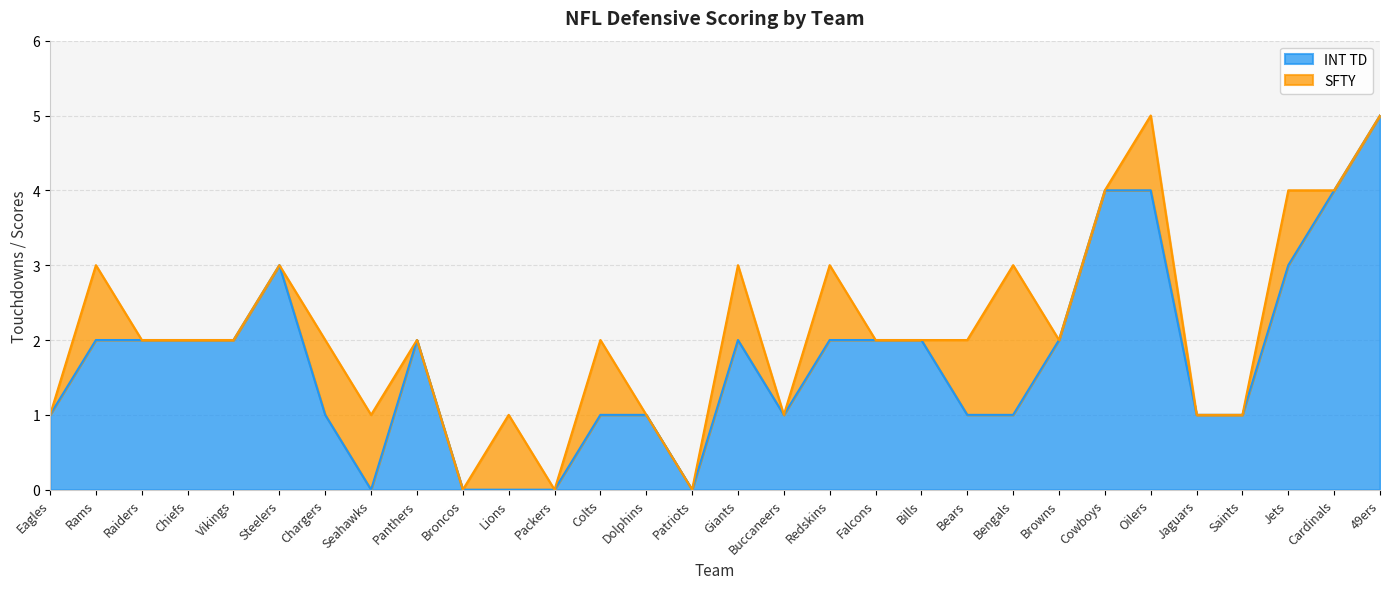

At which label is the value closest to 2?

Rams